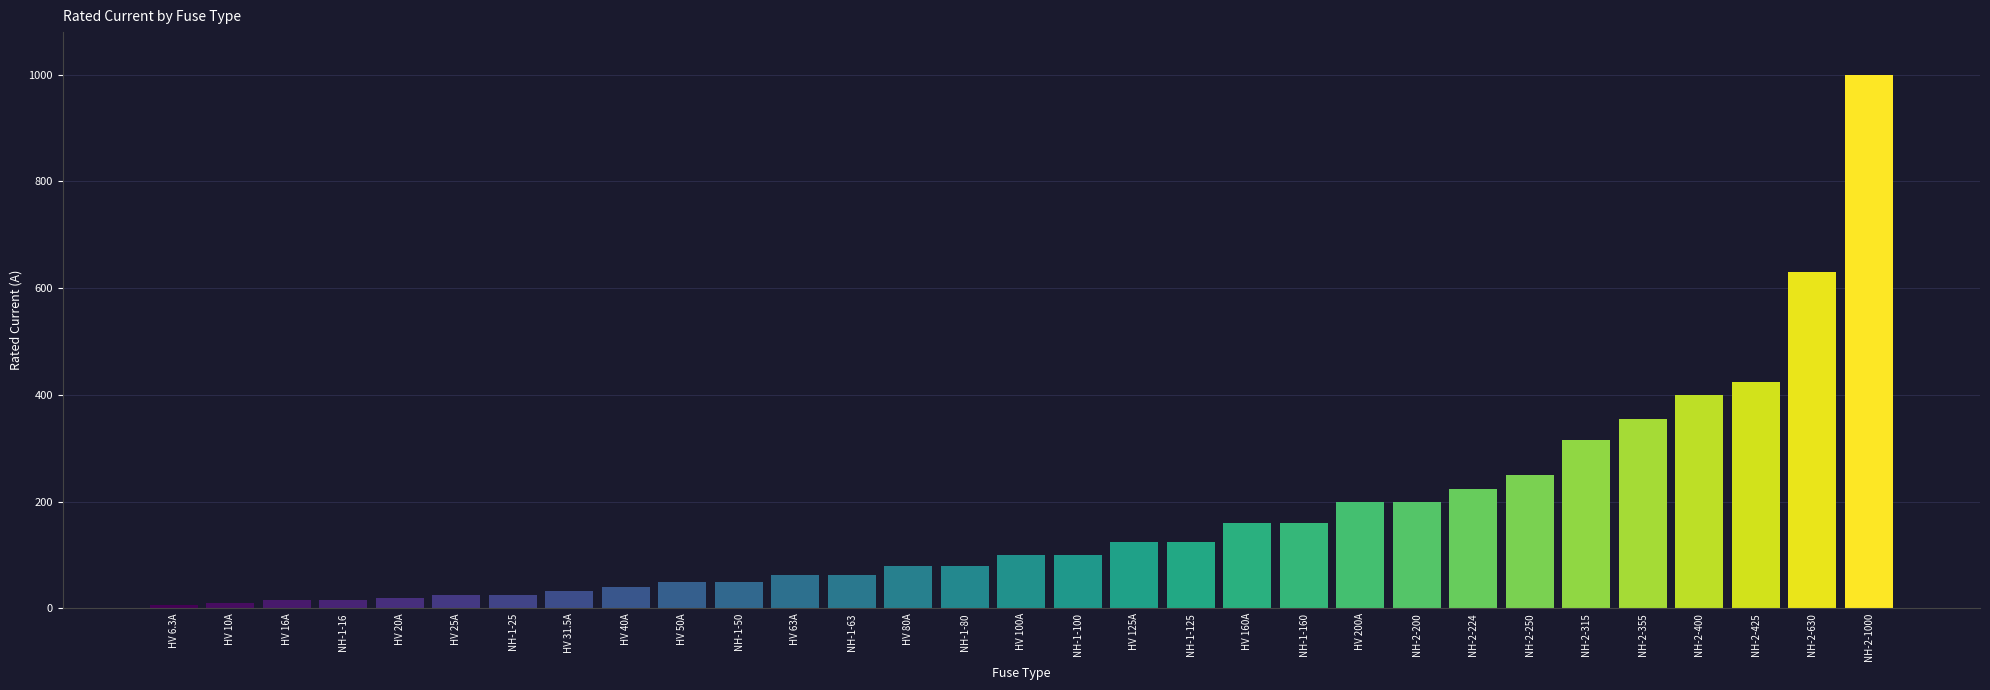

What is the sum of the values at NH-1-80 and NH-1-63?

143.0